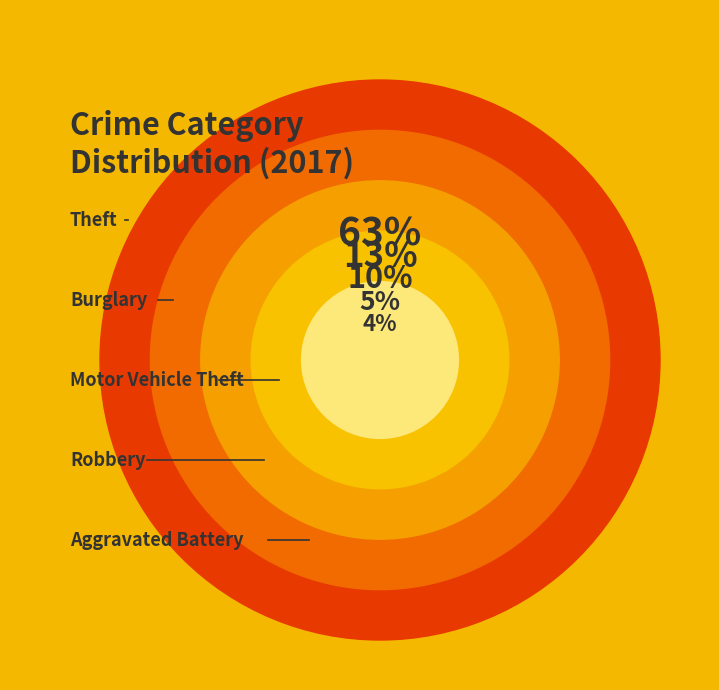

Is there any slice that represents more than half of the pie?

Yes